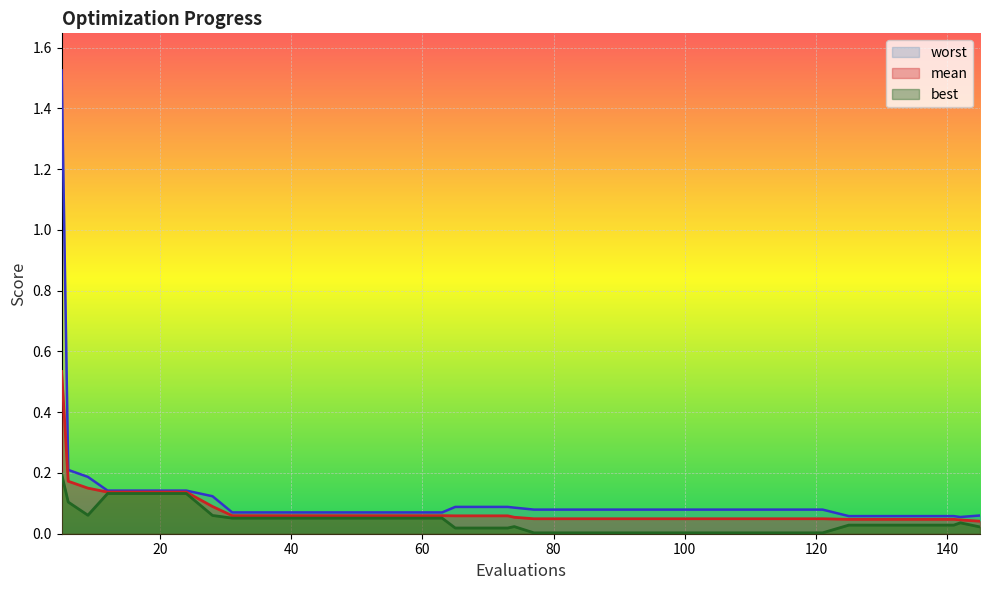

What are all the series names shown in the legend?

mean, best, worst